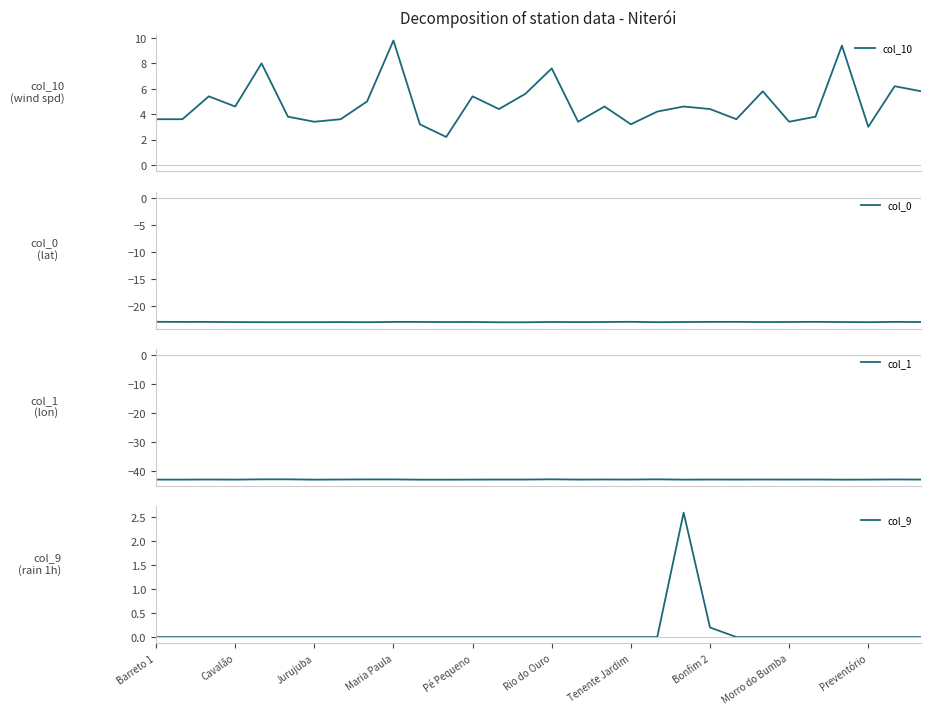

How many series are shown in this chart?

4